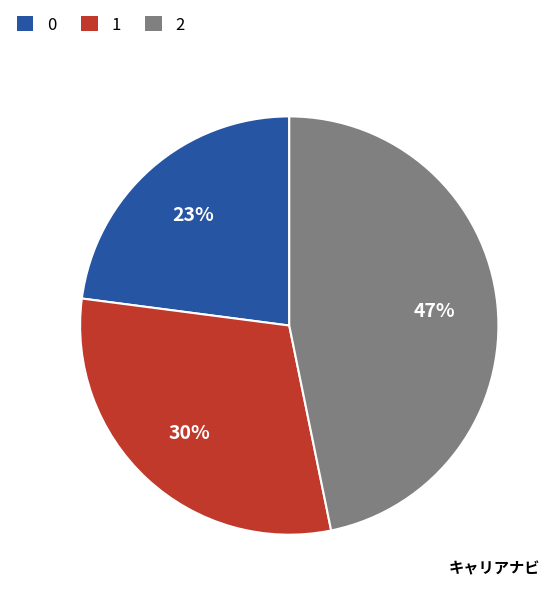

Count the number of slices in the pie.

3